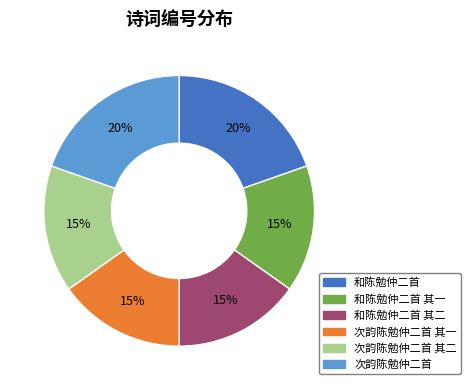

Does any single category account for the majority?

No